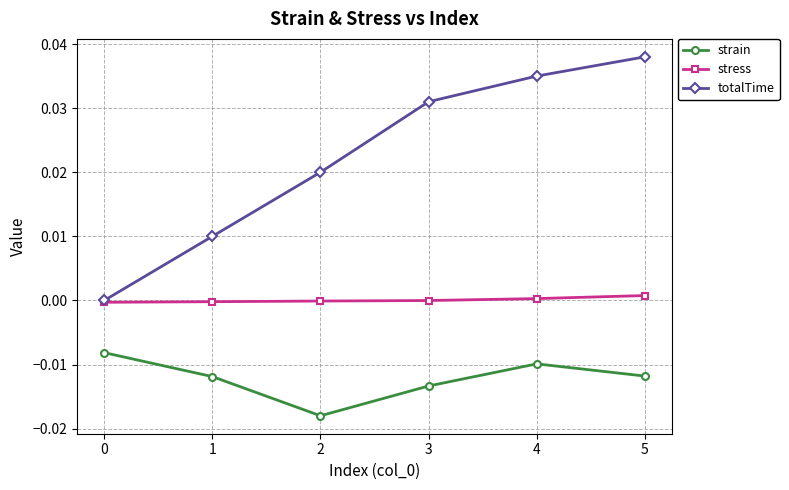

Rank the series by their average value, from highest to lowest.

totalTime, stress, strain